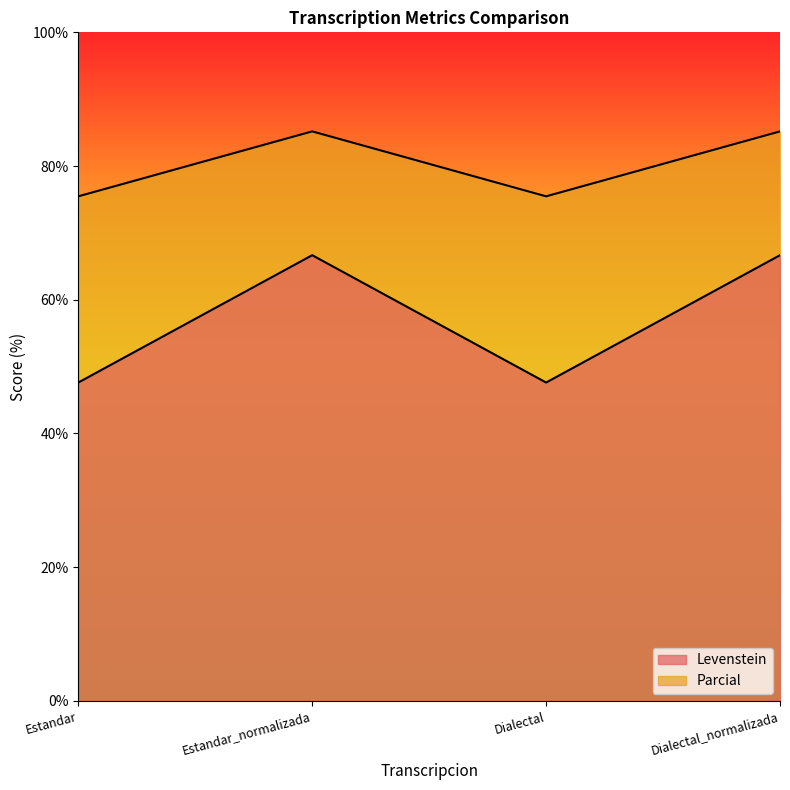

At how many categories does at least one series exceed 75?

4